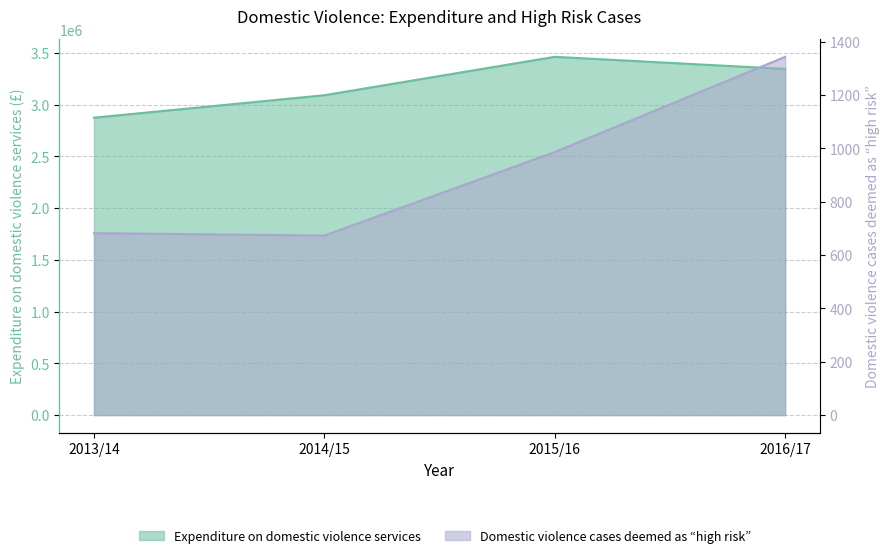

What is the difference between the Domestic violence cases deemed as “high risk” values at 2015/16 and 2016/17?

357